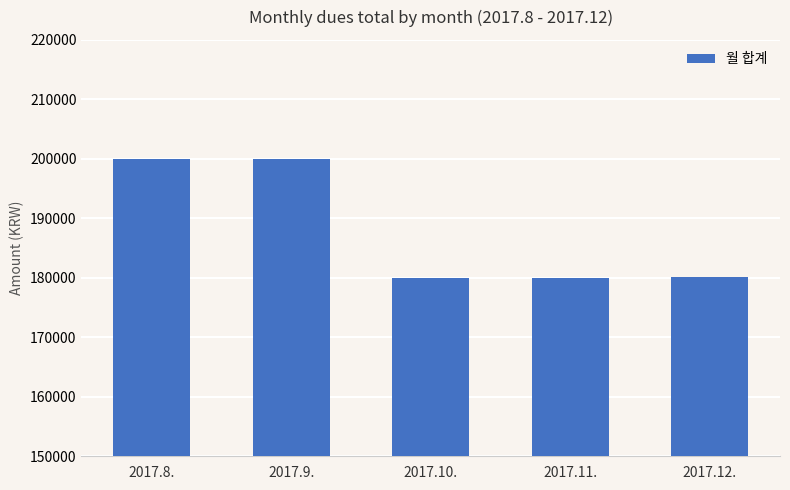

What is the label of the 1st bar from the right?

2017.12.